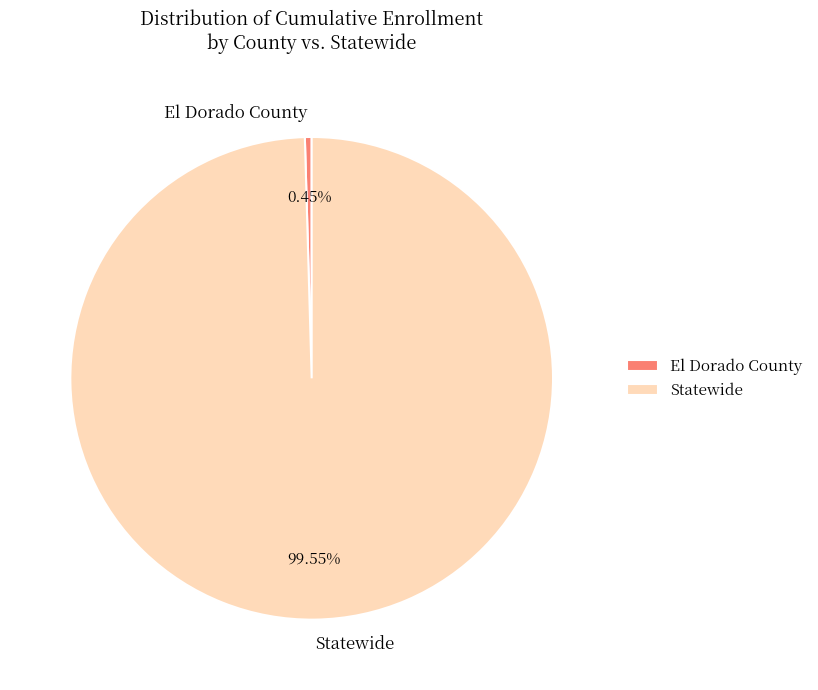

To the nearest percent, what is the difference between the largest and smallest slice percentages?

99%